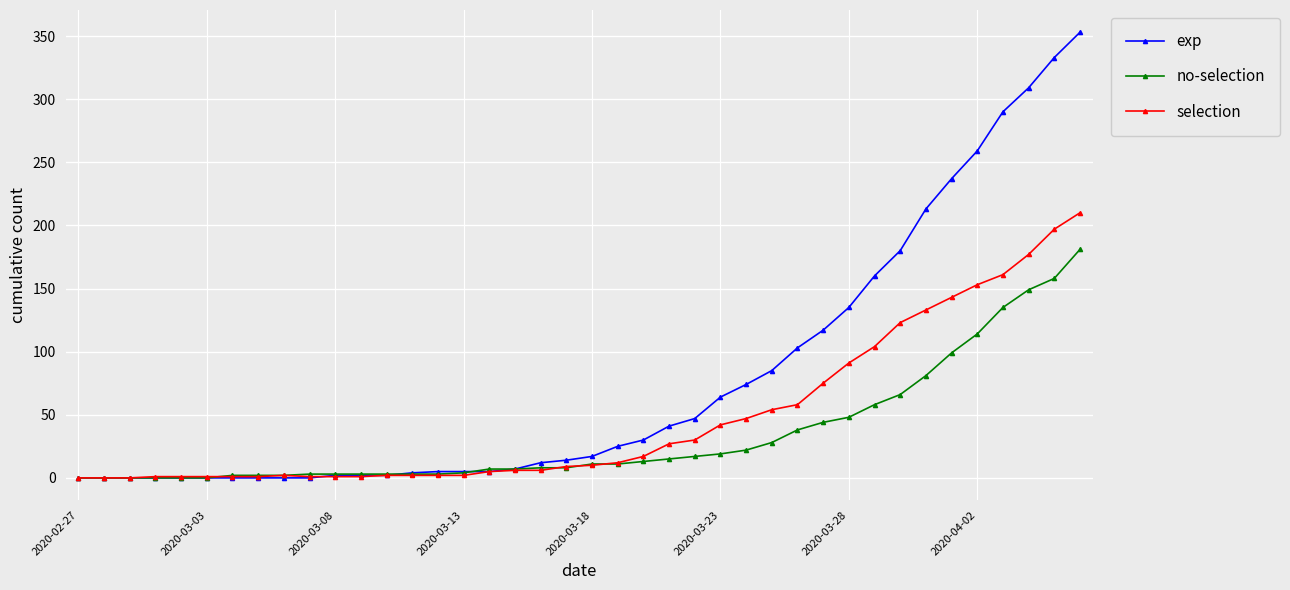

What is the sum of all exp values?

3130